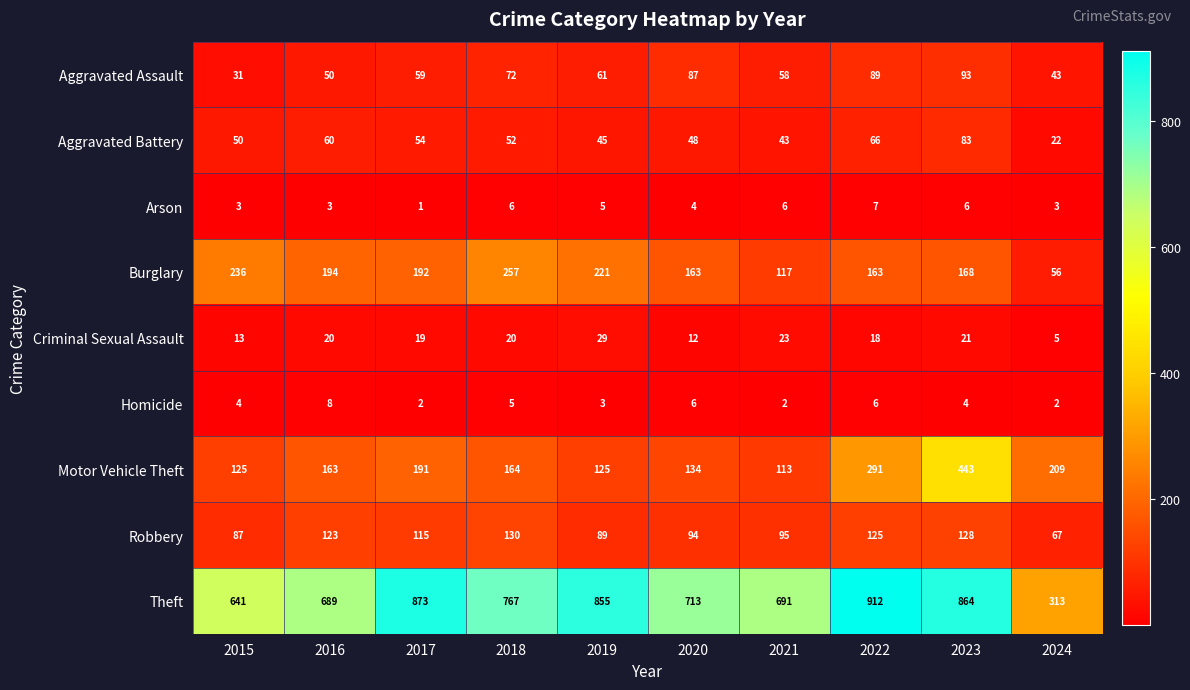

Is it true that Robbery equals 48 at 2023?

False